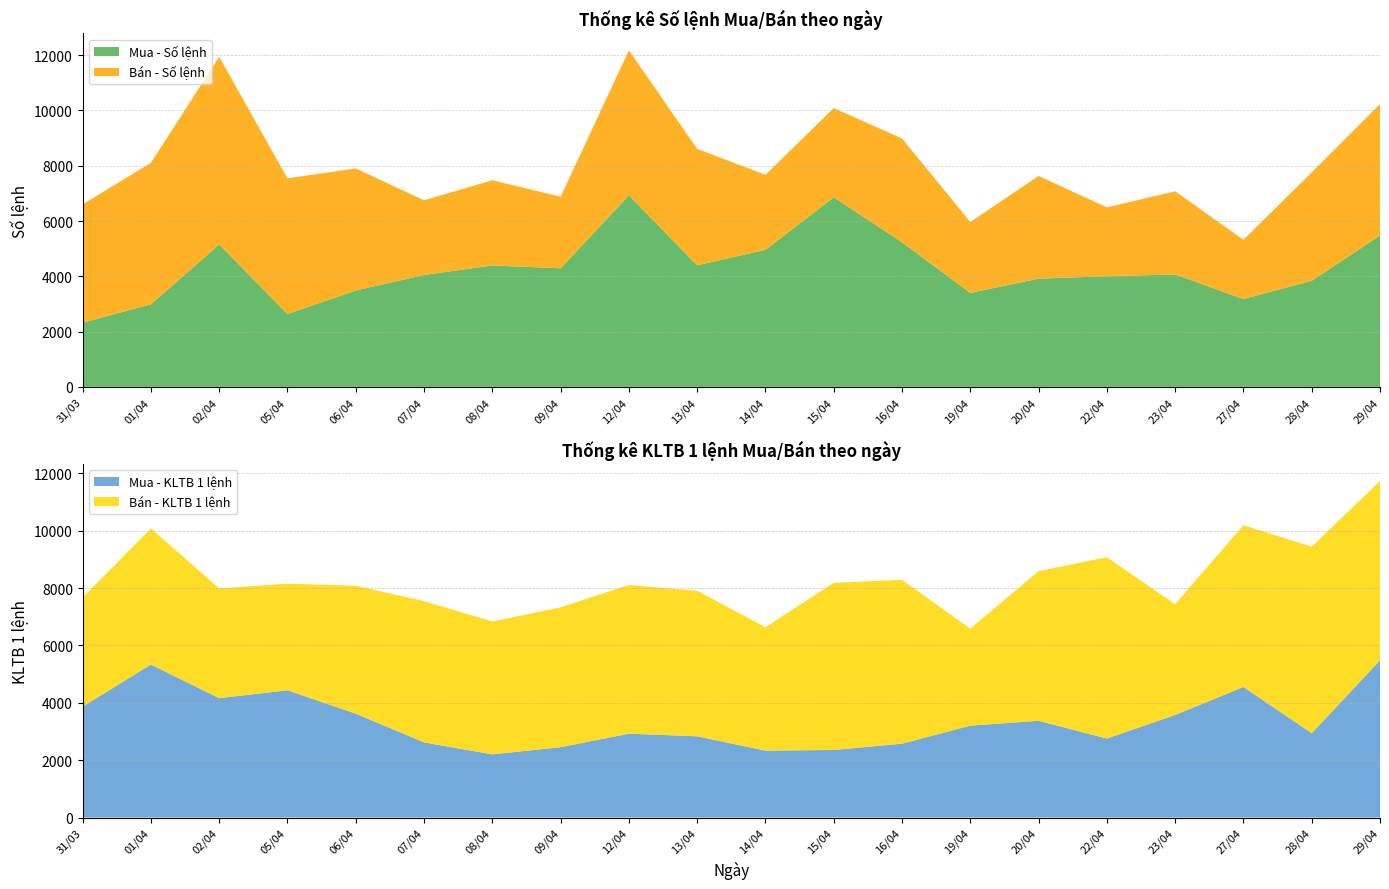

Reading left to right, transcribe all the data shown in this chart.

Mua - Số lệnh: 31/03=2324.0	01/04=2988.0	02/04=5152.0	05/04=2636.0	06/04=3487.0	07/04=4048.0	08/04=4393.0	09/04=4290.0	12/04=6931.0	13/04=4398.0	14/04=4959.0	15/04=6861.0	16/04=5231.0	19/04=3400.0	20/04=3916.0	22/04=4000.0	23/04=4069.0	27/04=3177.0	28/04=3840.0	29/04=5479.0
Mua - KLTB 1 lệnh: 31/03=3869.0	01/04=5333.1	02/04=4161.9	05/04=4437.6	06/04=3621.6	07/04=2620.4	08/04=2202.4	09/04=2452.6	12/04=2923.6	13/04=2831.9	14/04=2332.6	15/04=2356.5	16/04=2575.3	19/04=3204.2	20/04=3373.3	22/04=2753.6	23/04=3576.5	27/04=4553.8	28/04=2940.0	29/04=5479.2
Bán - Số lệnh: 31/03=4279.0	01/04=5119.0	02/04=6793.0	05/04=4909.0	06/04=4417.0	07/04=2703.0	08/04=3085.0	09/04=2589.0	12/04=5248.0	13/04=4213.0	14/04=2716.0	15/04=3226.0	16/04=3759.0	19/04=2565.0	20/04=3719.0	22/04=2494.0	23/04=3009.0	27/04=2147.0	28/04=3923.0	29/04=4755.0
Bán - KLTB 1 lệnh: 31/03=3801.0	01/04=4746.0	02/04=3828.0	05/04=3716.0	06/04=4461.0	07/04=4925.0	08/04=4632.0	09/04=4879.0	12/04=5185.0	13/04=5074.0	14/04=4303.0	15/04=5830.0	16/04=5712.0	19/04=3381.0	20/04=5218.0	22/04=6324.0	23/04=3863.0	27/04=5638.0	28/04=6506.0	29/04=6256.0